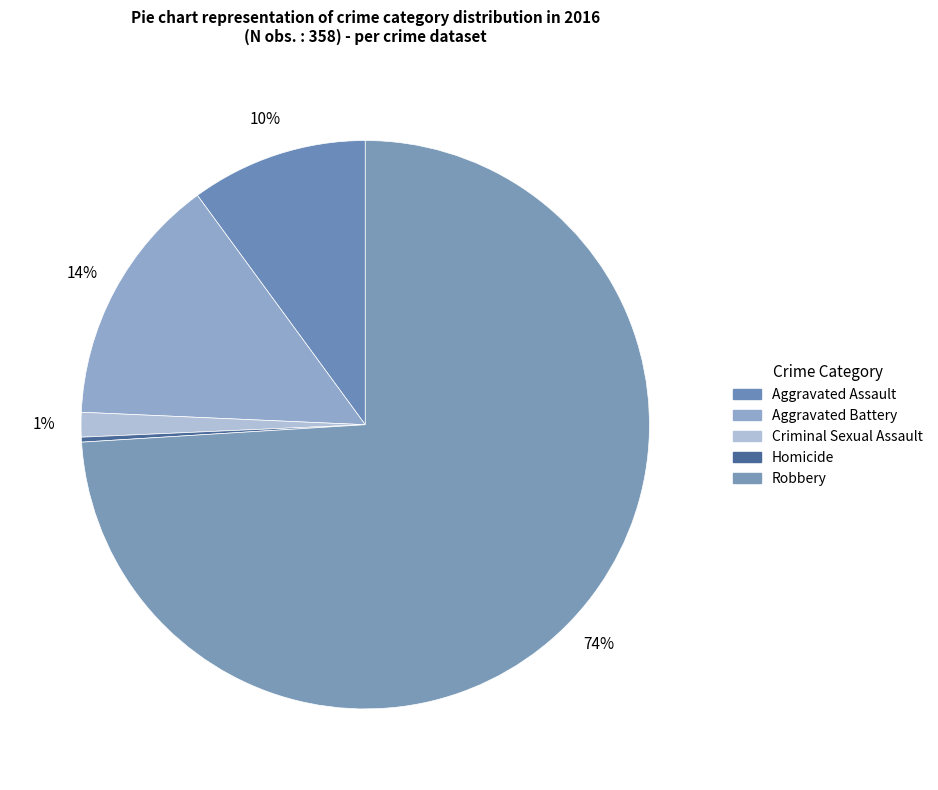

The Homicide slice represents 15% of the pie. True or false?

False